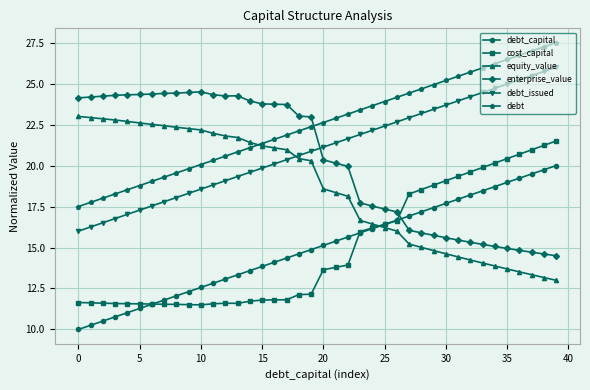

True or false: debt and cost_capital intersect in this chart.

False